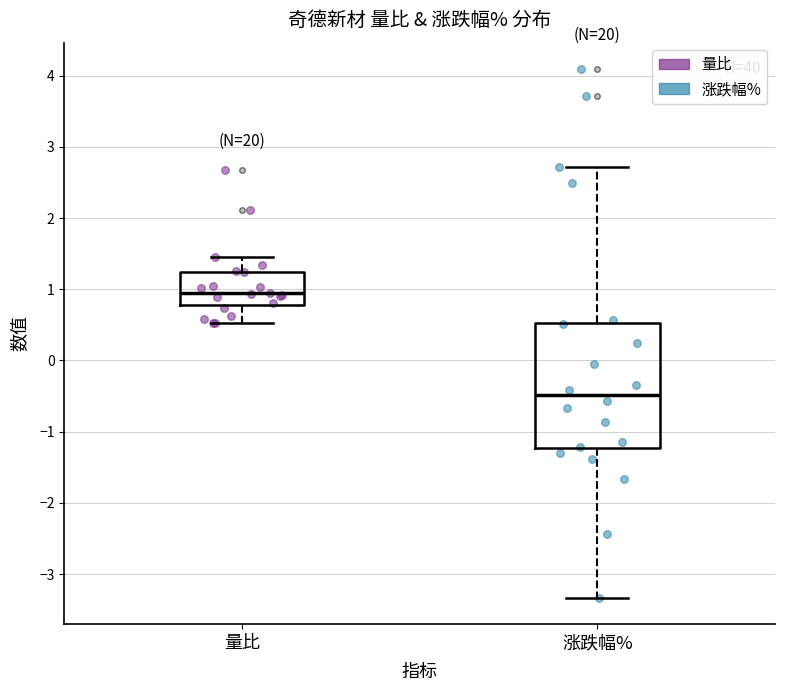

Comparing the boxes themselves (not the whiskers), which one is the tallest?

涨跌幅%